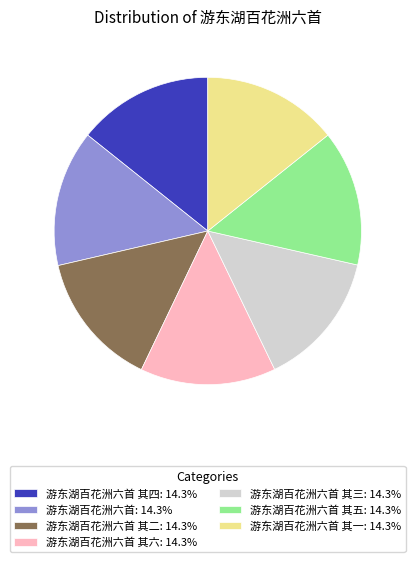

Approximately how many times larger is the value at 游东湖百花洲六首 其三: 14.3% compared to 游东湖百花洲六首 其二: 14.3%?

1.0